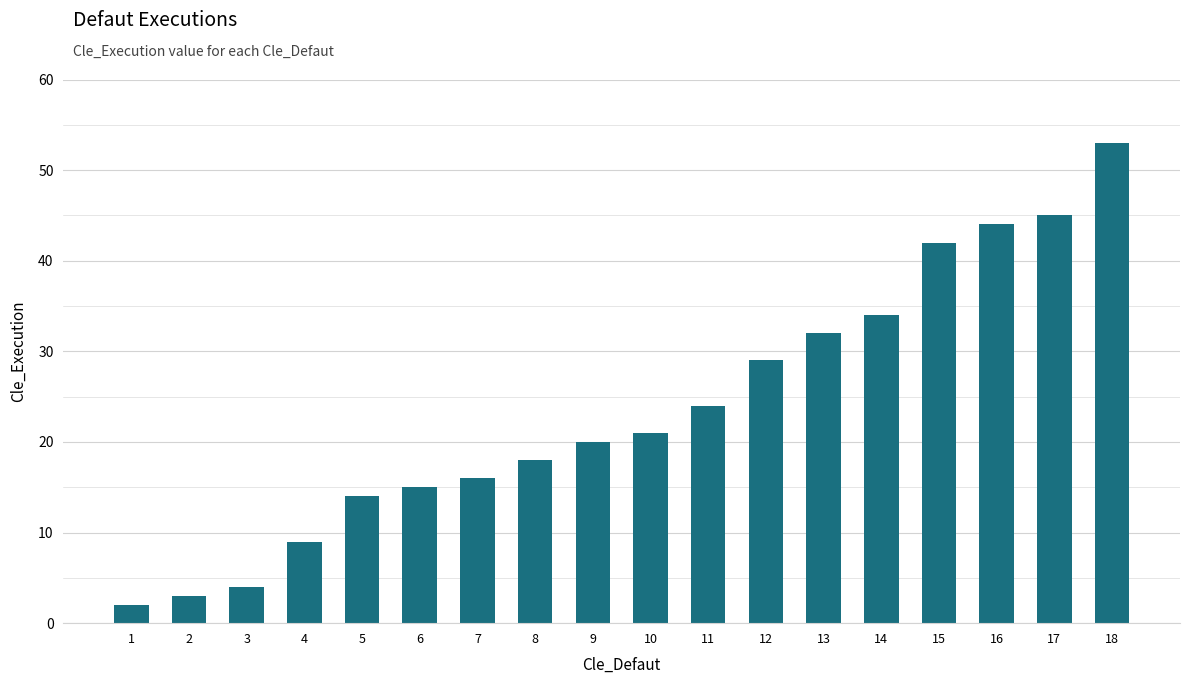

Reading left to right, extract all data points from this chart.

1=2	2=3	3=4	4=9	5=14	6=15	7=16	8=18	9=20	10=21	11=24	12=29	13=32	14=34	15=42	16=44	17=45	18=53